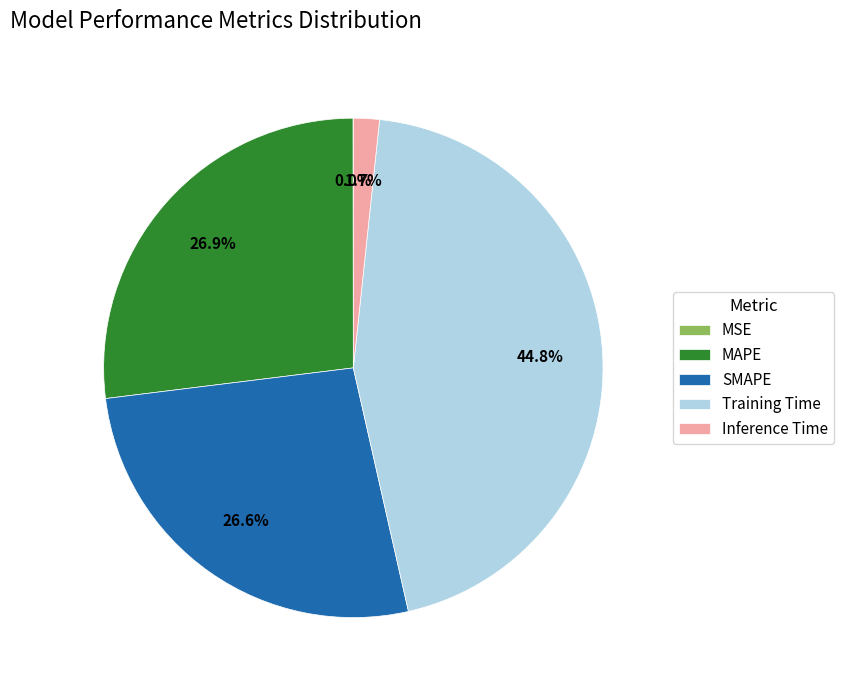

Is MAPE the majority of the pie?

No